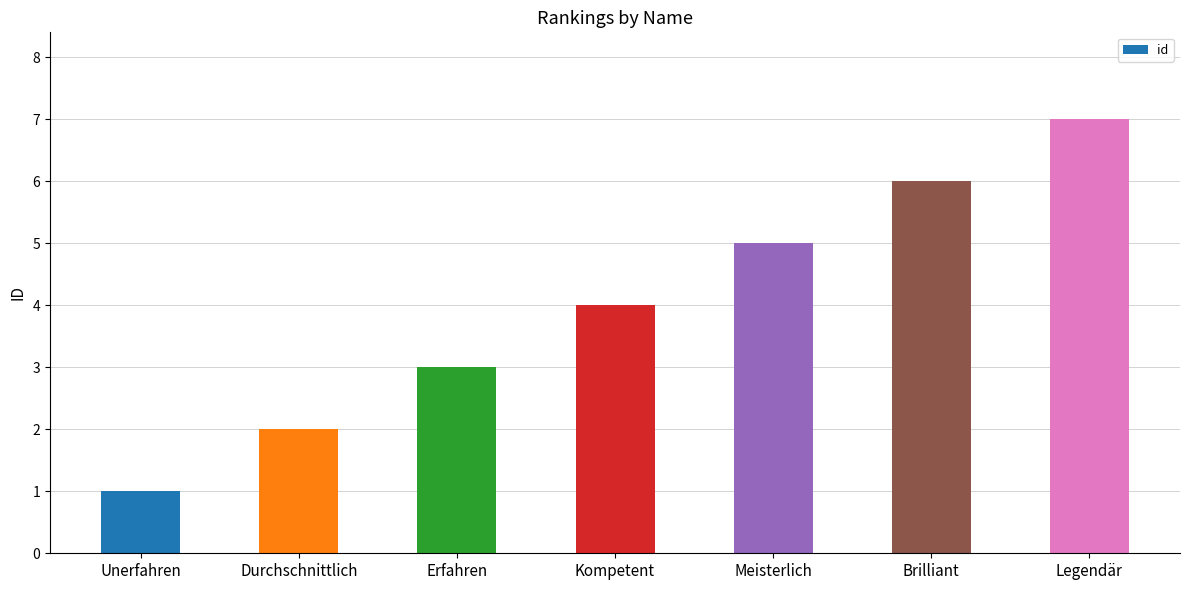

List the labels in order of value, largest first.

Legendär, Brilliant, Meisterlich, Kompetent, Erfahren, Durchschnittlich, Unerfahren